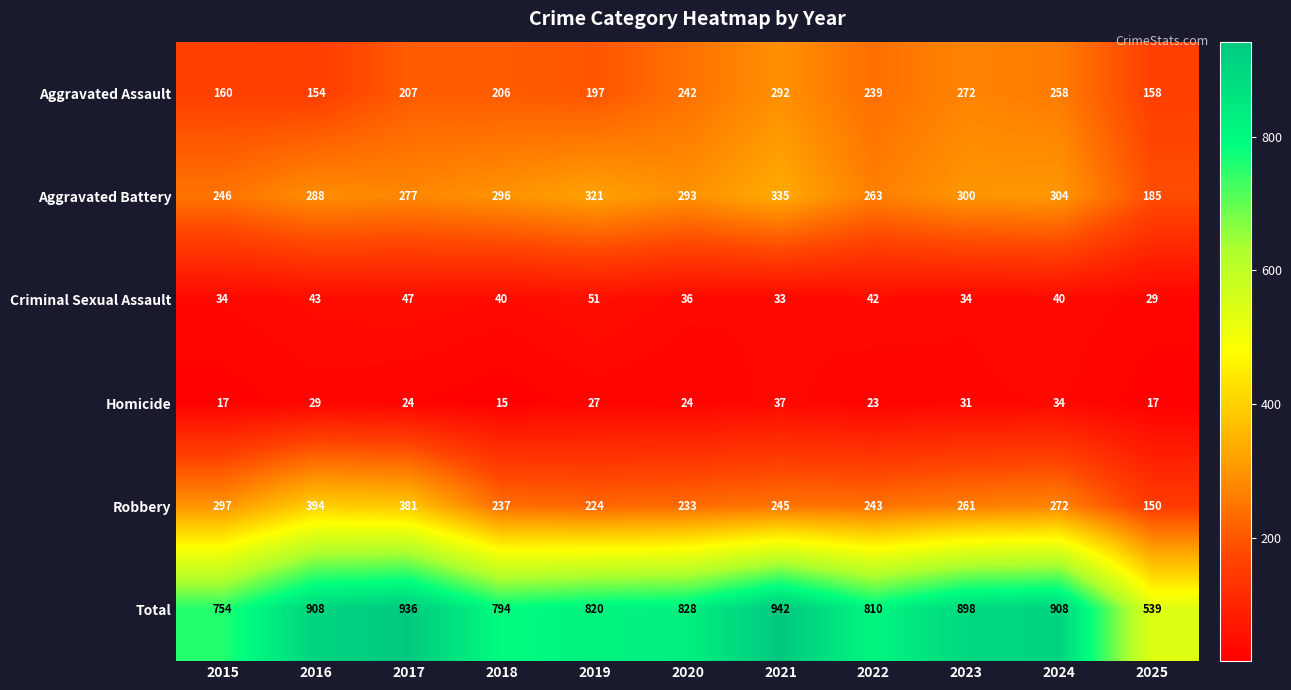

What is the difference between the second highest and second lowest values in the Aggravated Assault series?

114